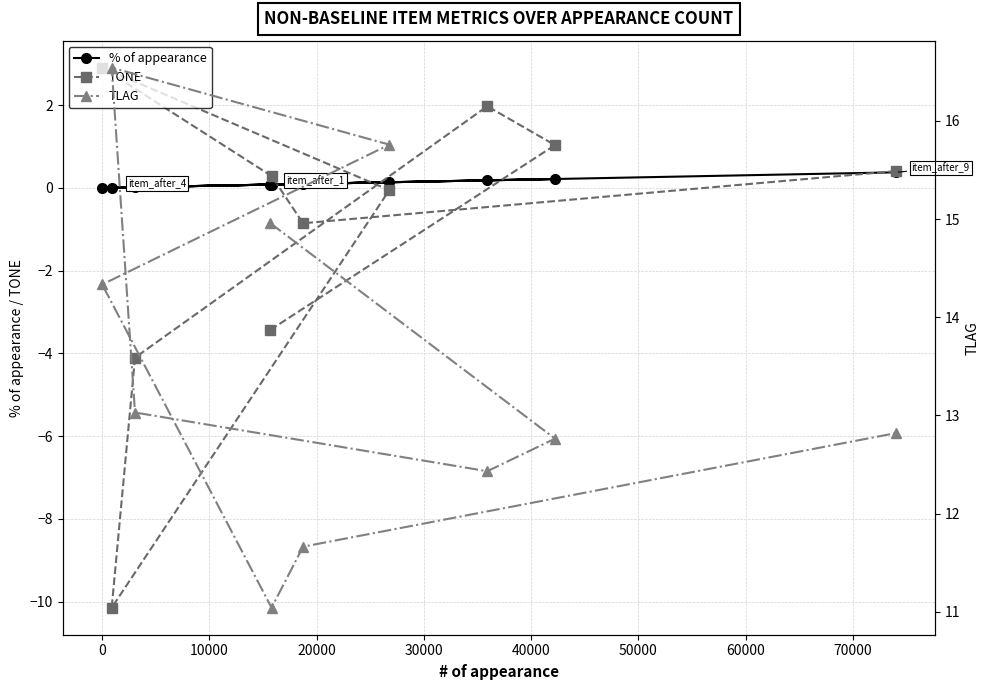

Does the chart have visible grid lines?

Yes